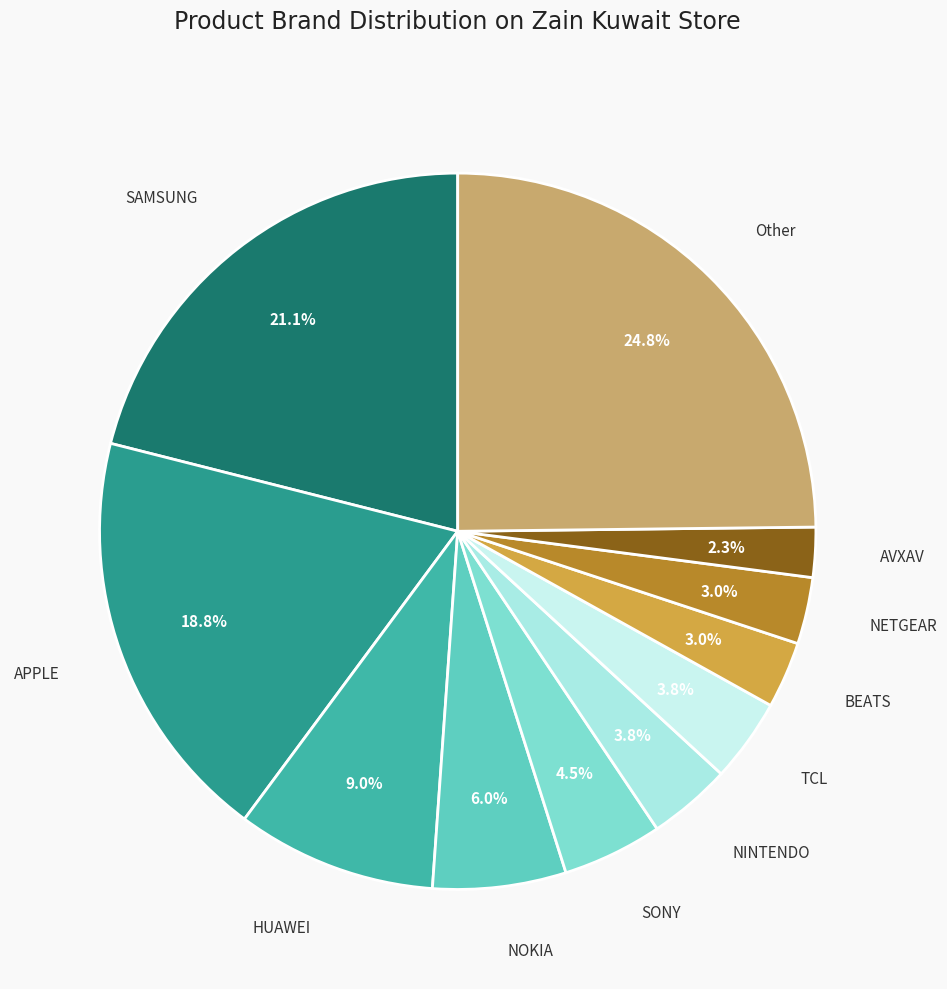

How many slices are in this pie chart?

11